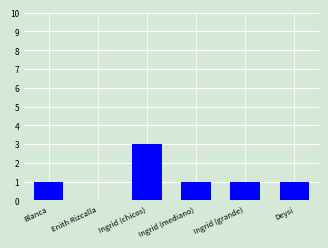

Between Ingrid (grande) and Ingrid (chicos), which is larger?

Ingrid (chicos)